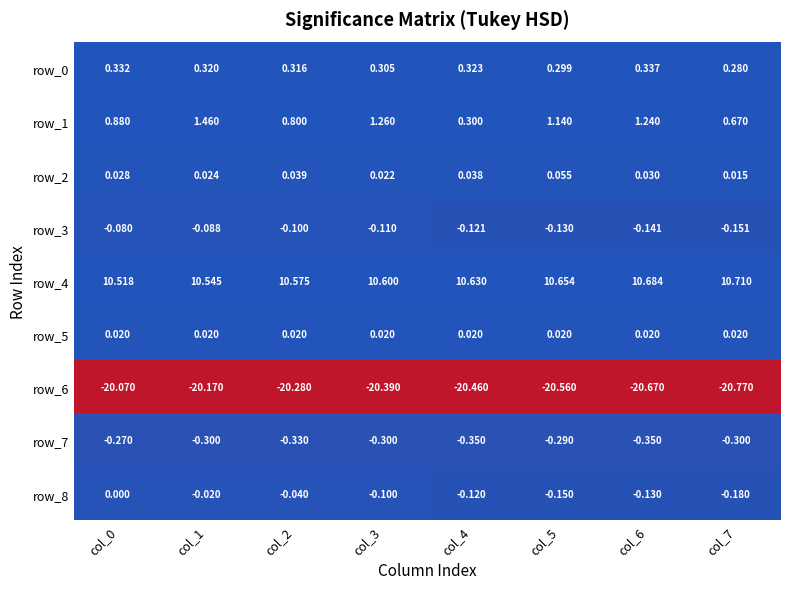

Is the value of row_6 at col_1 greater than the value of row_4 at col_4?

No